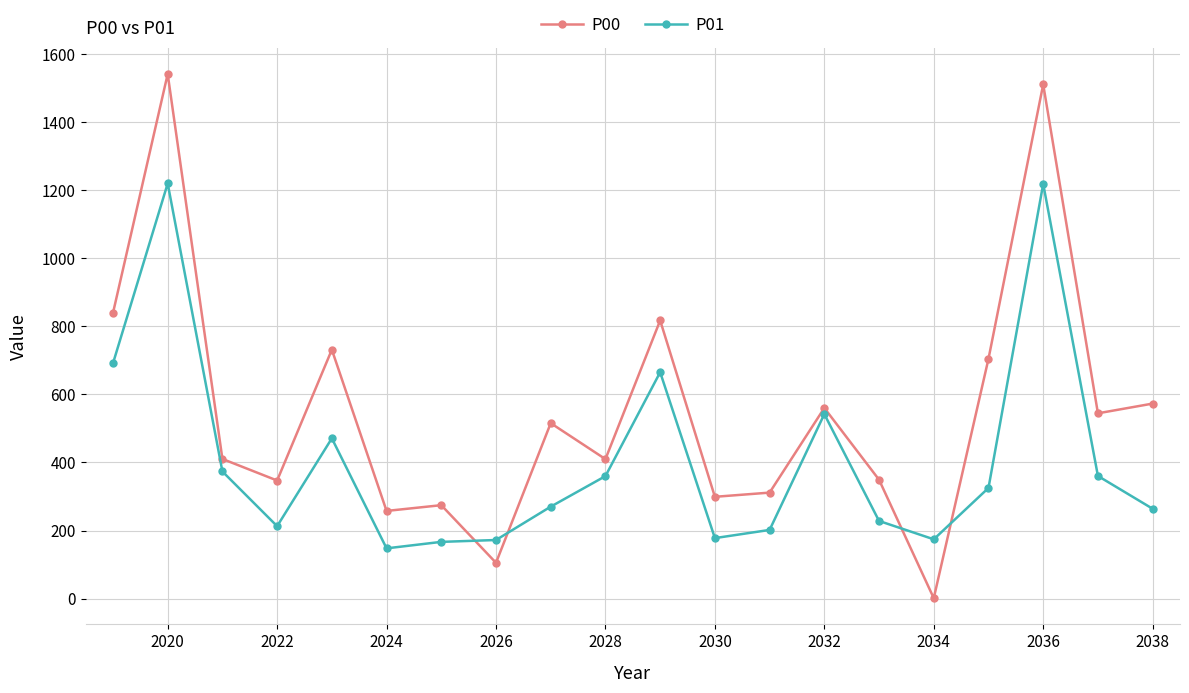

How many lines are shown in the chart?

2